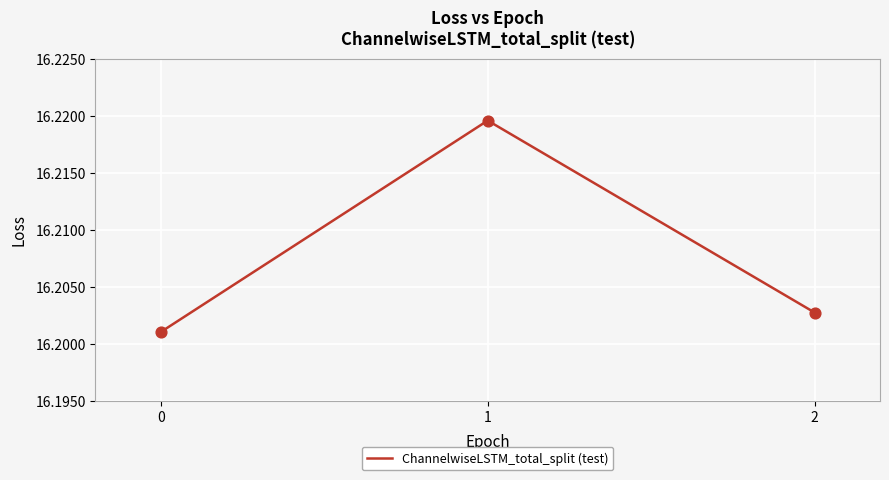

What is the ratio of the value at 2 to the value at 1?

1.0